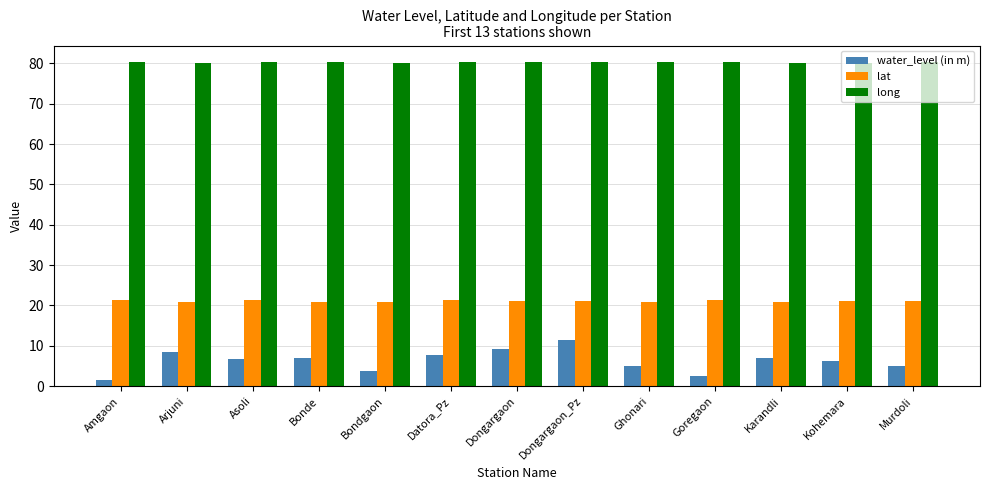

Which category has the highest value in the water_level (in m) series?

Dongargaon_Pz